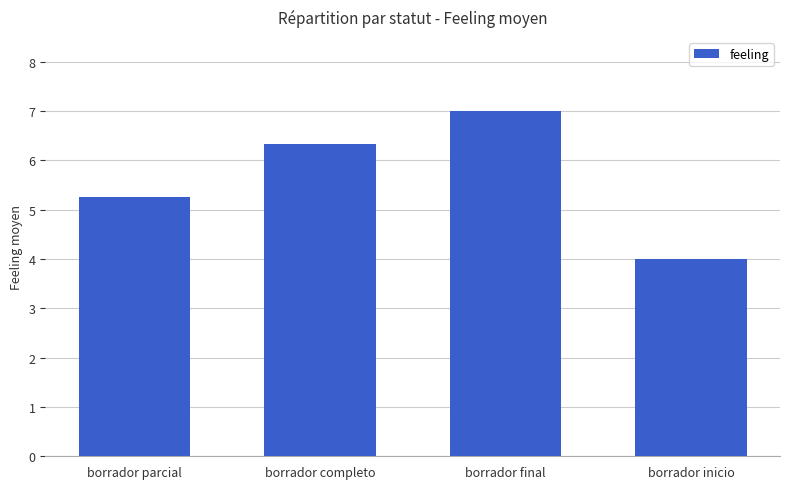

Count the number of data series in this chart.

1